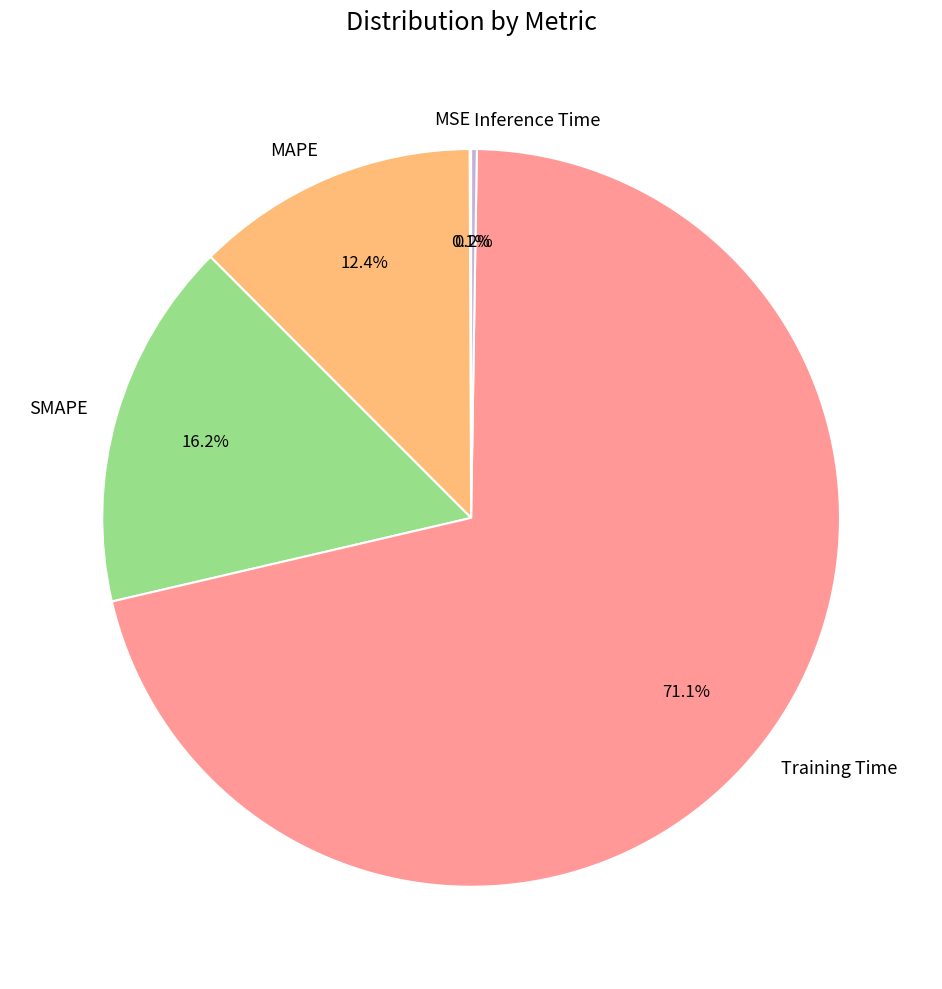

Which slice is the largest?

Training Time